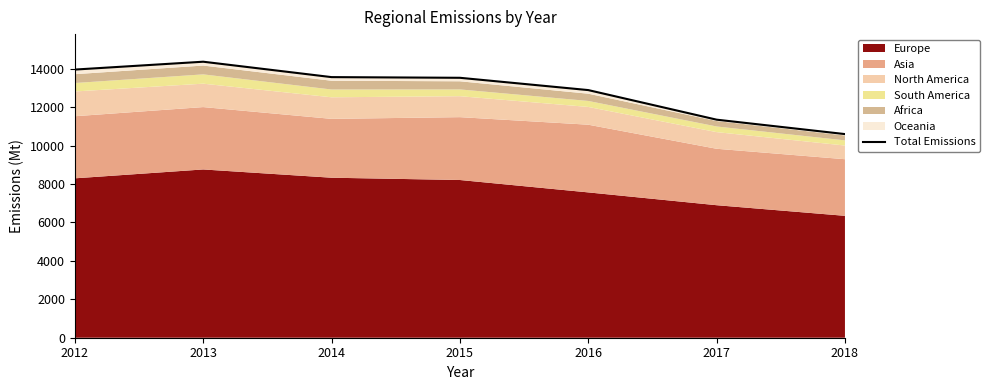

What is the smallest value displayed?

10601